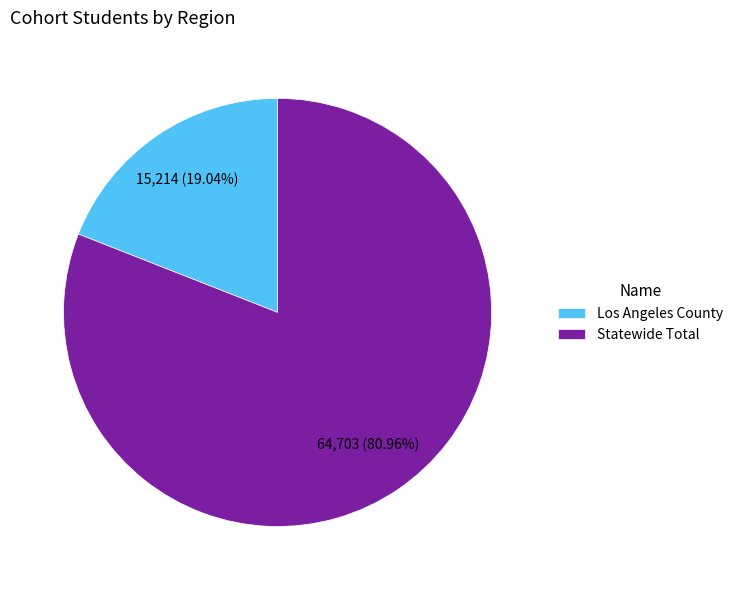

Rank the categories by value from highest to lowest.

Statewide Total, Los Angeles County